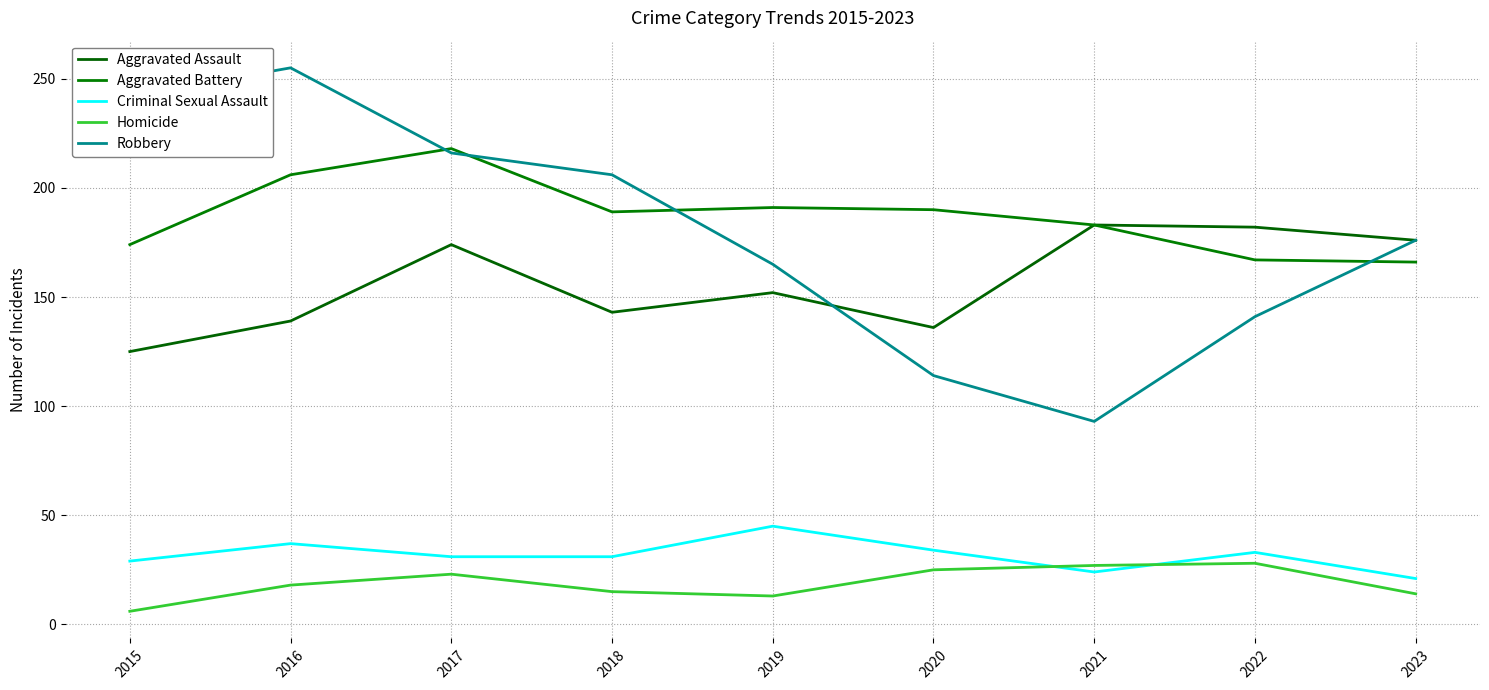

True or false: Criminal Sexual Assault has more than 2 interior local peaks.

True